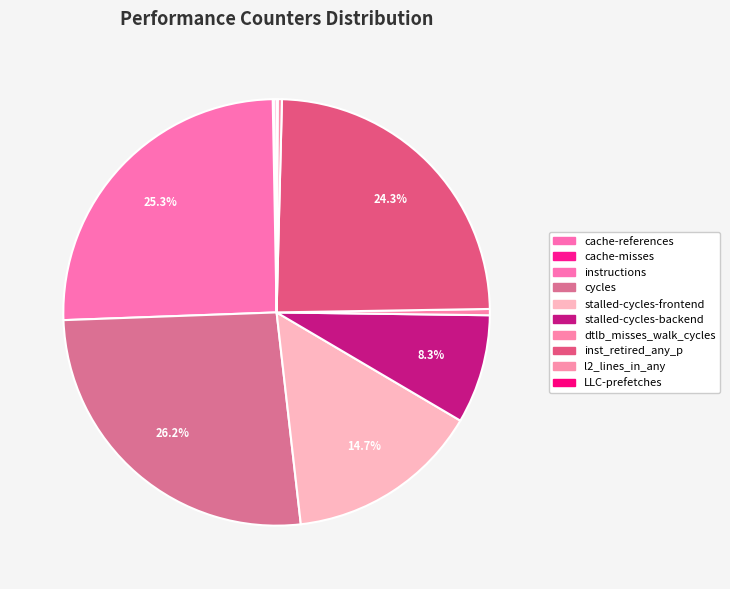

Combined, do cycles and instructions account for over 50%?

Yes